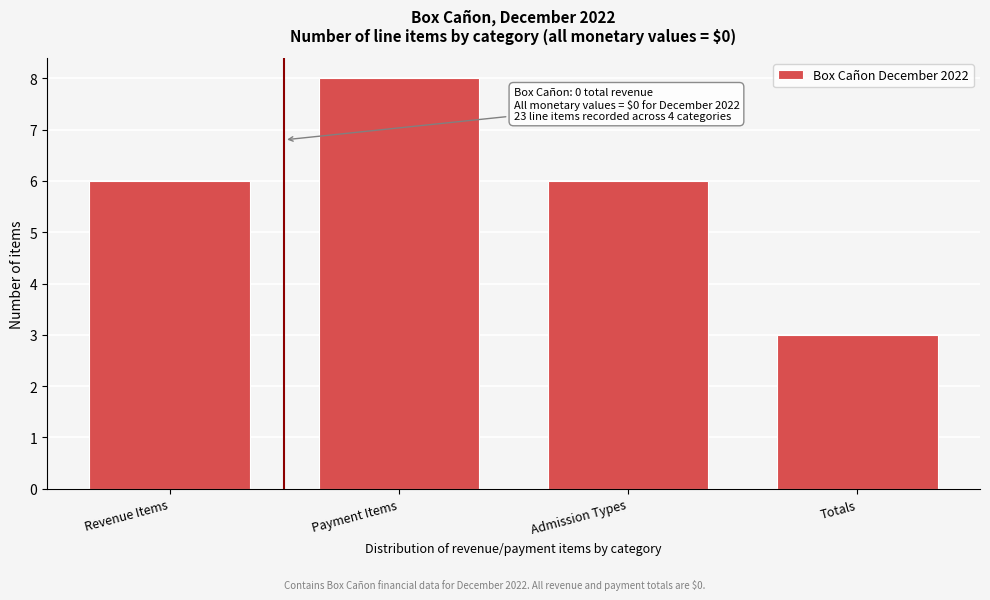

Reading left to right, extract all data points from this chart.

Revenue Items=6	Payment Items=8	Admission Types=6	Totals=3